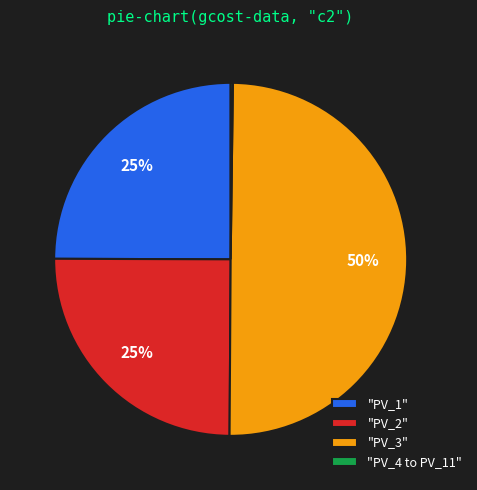

Is "PV_2" the majority of the pie?

No